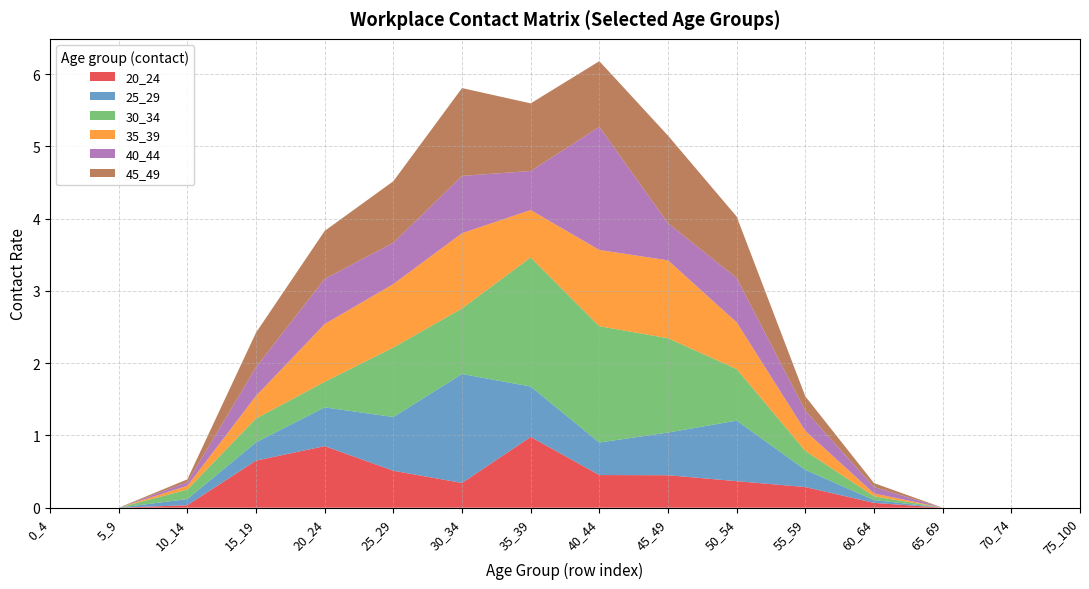

Reading right to left, transcribe all the data shown in this chart.

20_24: 75_100=0.0	70_74=0.0	65_69=0.0	60_64=0.1	55_59=0.3	50_54=0.4	45_49=0.4	40_44=0.5	35_39=1.0	30_34=0.3	25_29=0.5	20_24=0.9	15_19=0.7	10_14=0.0	5_9=0.0	0_4=0.0
25_29: 75_100=0.0	70_74=0.0	65_69=0.0	60_64=0.0	55_59=0.2	50_54=0.8	45_49=0.6	40_44=0.4	35_39=0.7	30_34=1.5	25_29=0.7	20_24=0.5	15_19=0.3	10_14=0.1	5_9=0.0	0_4=0.0
30_34: 75_100=0.0	70_74=0.0	65_69=0.0	60_64=0.1	55_59=0.3	50_54=0.7	45_49=1.3	40_44=1.6	35_39=1.8	30_34=0.9	25_29=1.0	20_24=0.4	15_19=0.3	10_14=0.1	5_9=0.0	0_4=0.0
35_39: 75_100=0.0	70_74=0.0	65_69=0.0	60_64=0.0	55_59=0.3	50_54=0.6	45_49=1.1	40_44=1.1	35_39=0.7	30_34=1.0	25_29=0.9	20_24=0.8	15_19=0.3	10_14=0.1	5_9=0.0	0_4=0.0
40_44: 75_100=0.0	70_74=0.0	65_69=0.0	60_64=0.1	55_59=0.3	50_54=0.6	45_49=0.5	40_44=1.7	35_39=0.5	30_34=0.8	25_29=0.6	20_24=0.6	15_19=0.4	10_14=0.0	5_9=0.0	0_4=0.0
45_49: 75_100=0.0	70_74=0.0	65_69=0.0	60_64=0.1	55_59=0.2	50_54=0.8	45_49=1.2	40_44=0.9	35_39=0.9	30_34=1.2	25_29=0.9	20_24=0.7	15_19=0.5	10_14=0.0	5_9=0.0	0_4=0.0